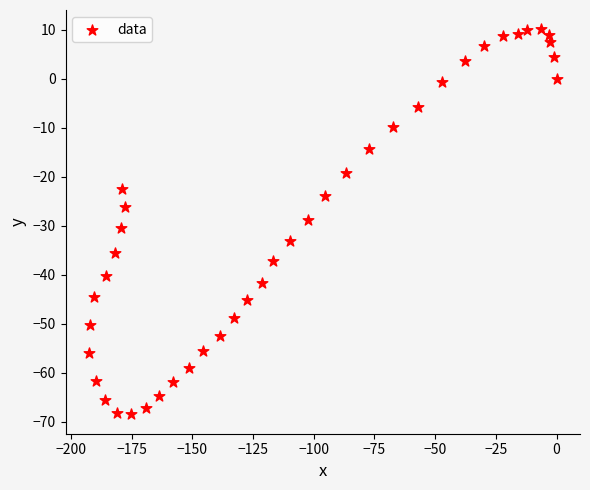

What is the range of Y values (max minus min)?

78.6